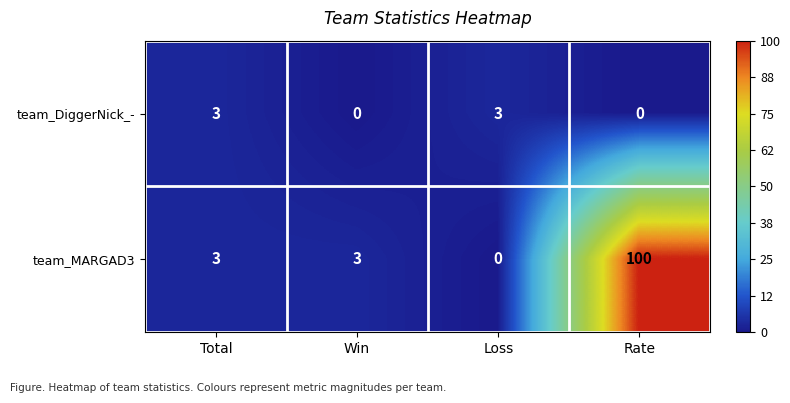

What is the sum of the team_MARGAD3 values at Win and Total?

6